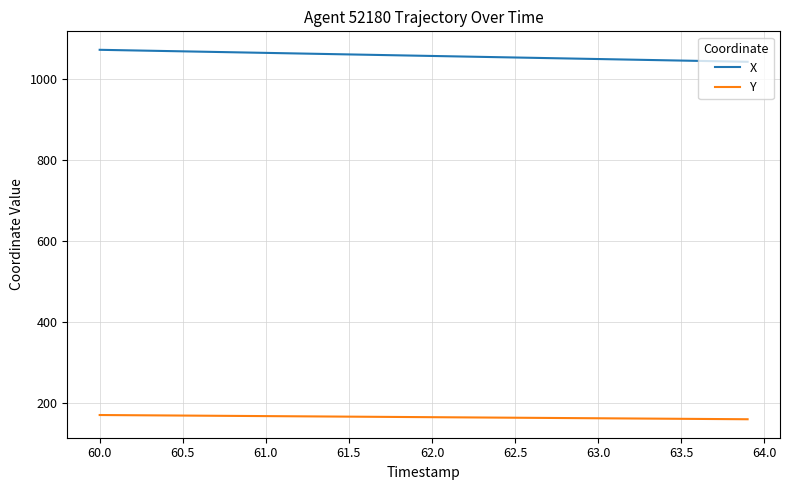

What is the minimum value shown in the chart?

160.6